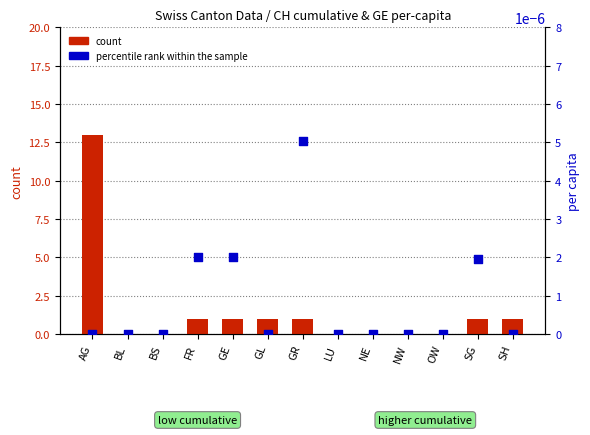

Which series contains the highest Y value?

count